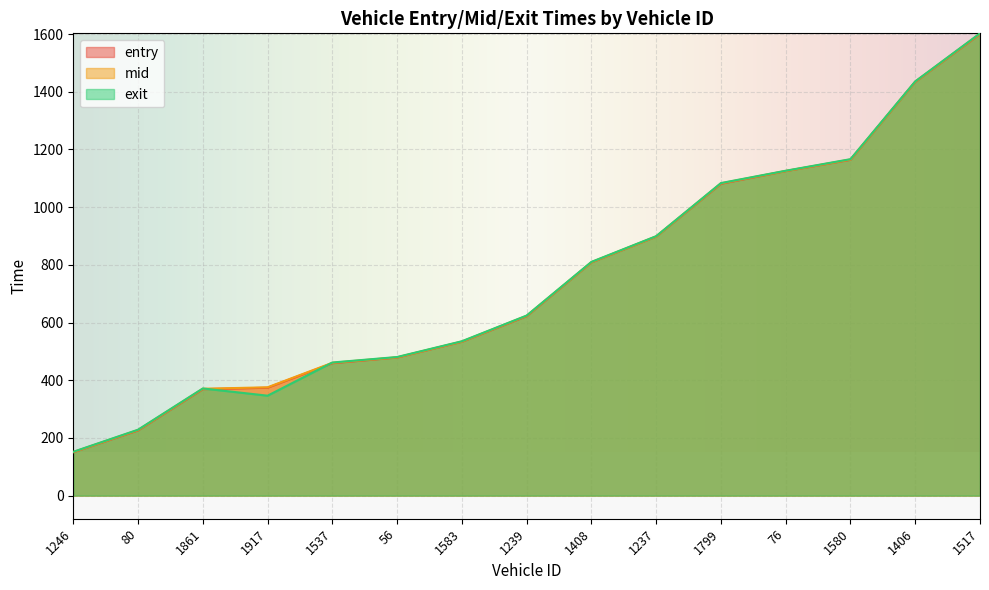

Which label corresponds to the smallest value in the chart?

1246